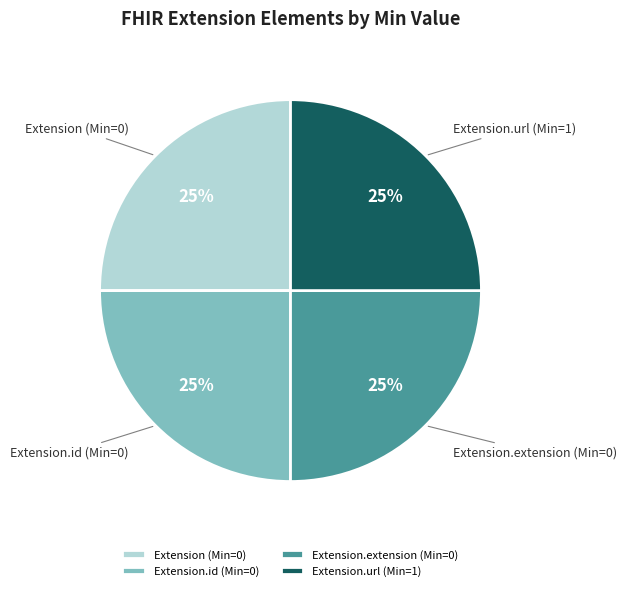

Count the number of slices in the pie.

4